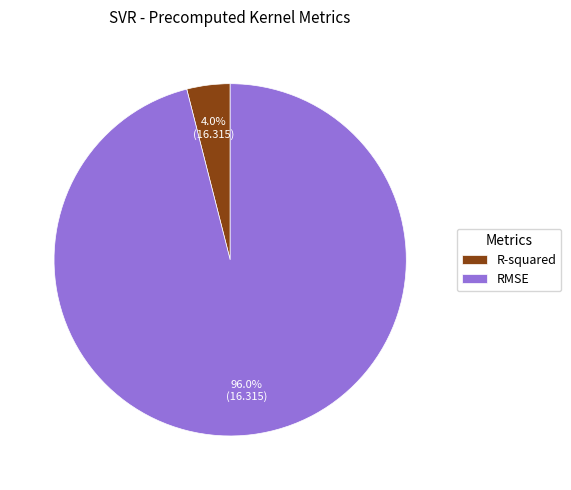

How many slices are in this pie chart?

2